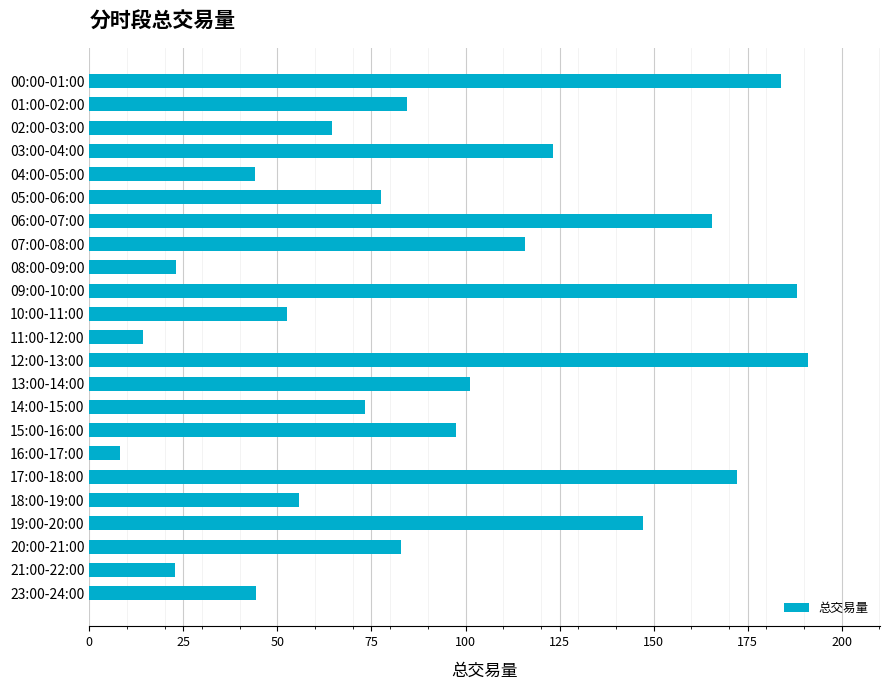

What is the difference between the maximum and minimum values?

182.9